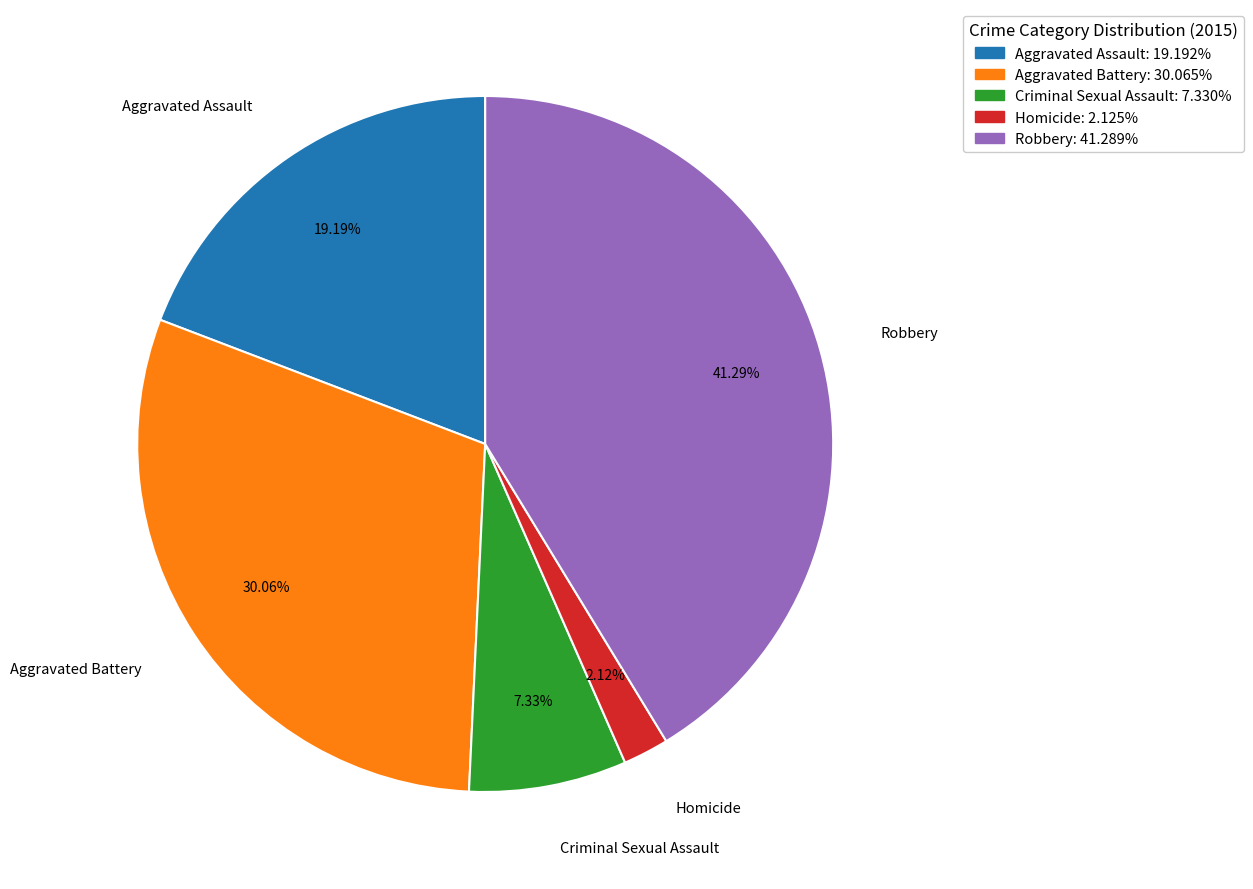

To the nearest percent, what is the difference between the largest and smallest slice percentages?

39%